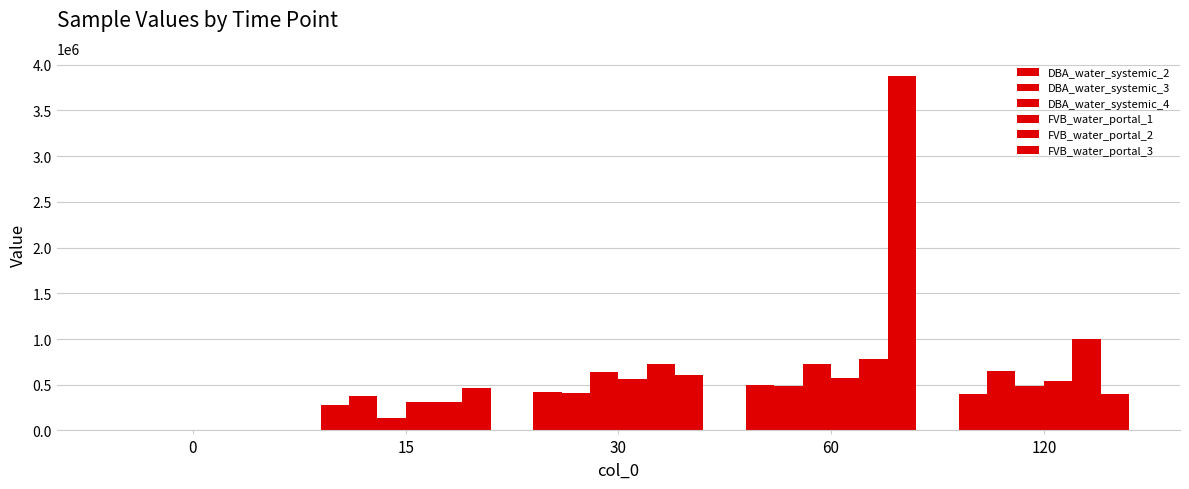

Is it true that DBA_water_systemic_2 equals 275172.1 at 15?

True